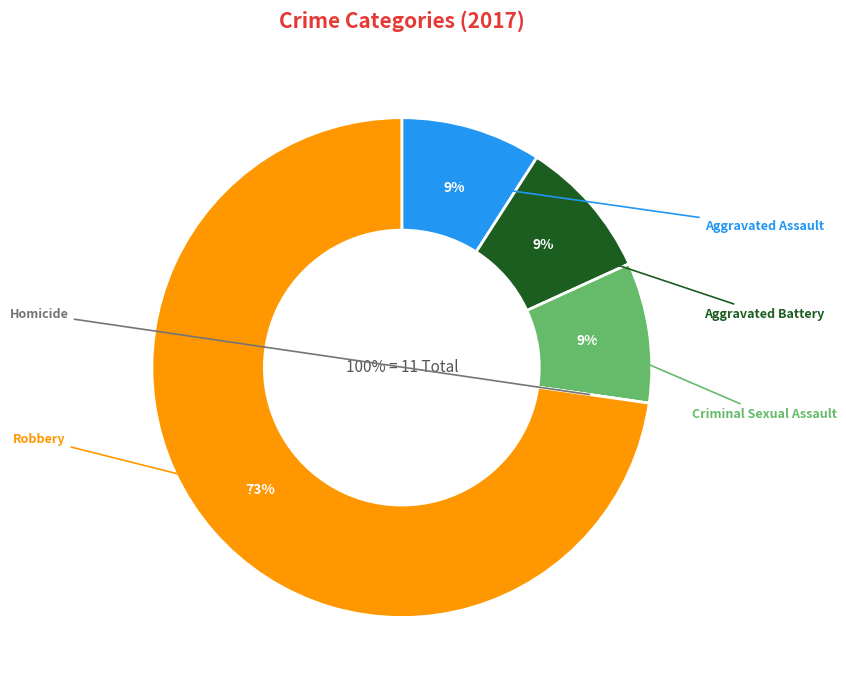

Between Robbery and Aggravated Battery, which is larger?

Robbery